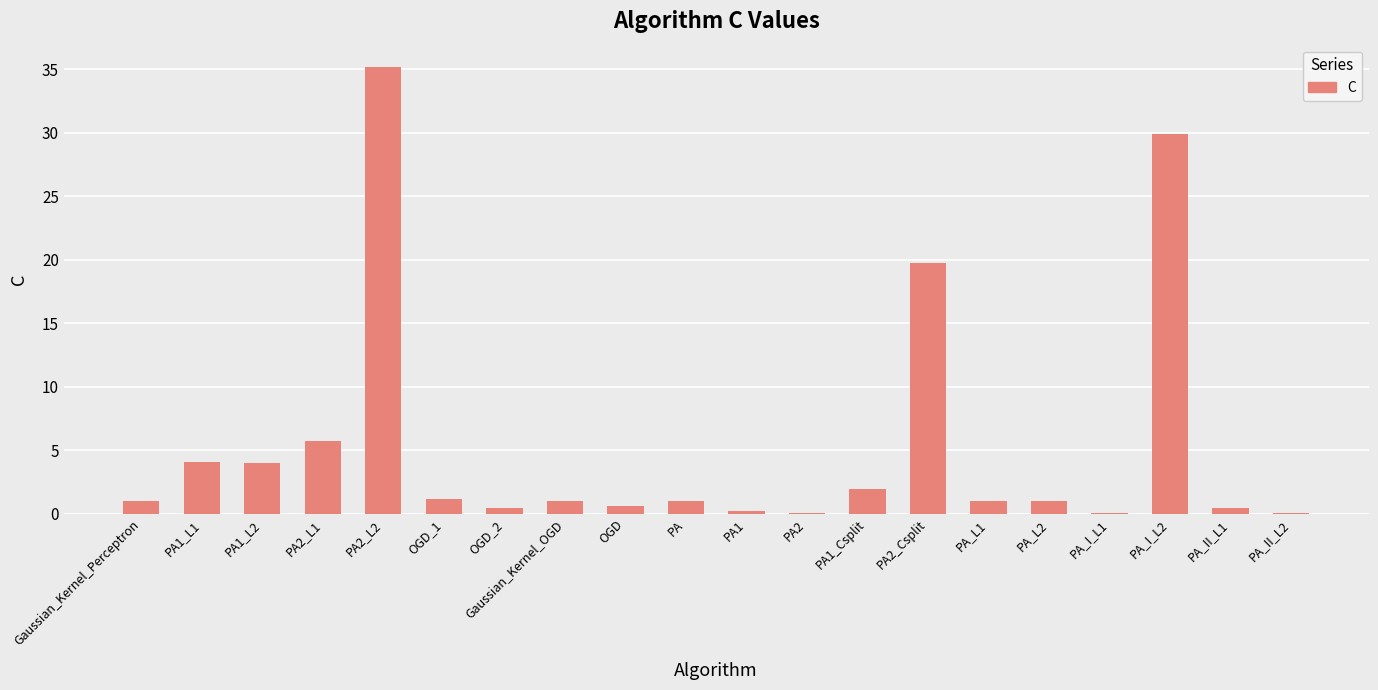

At which label is the value closest to 17?

PA2_Csplit